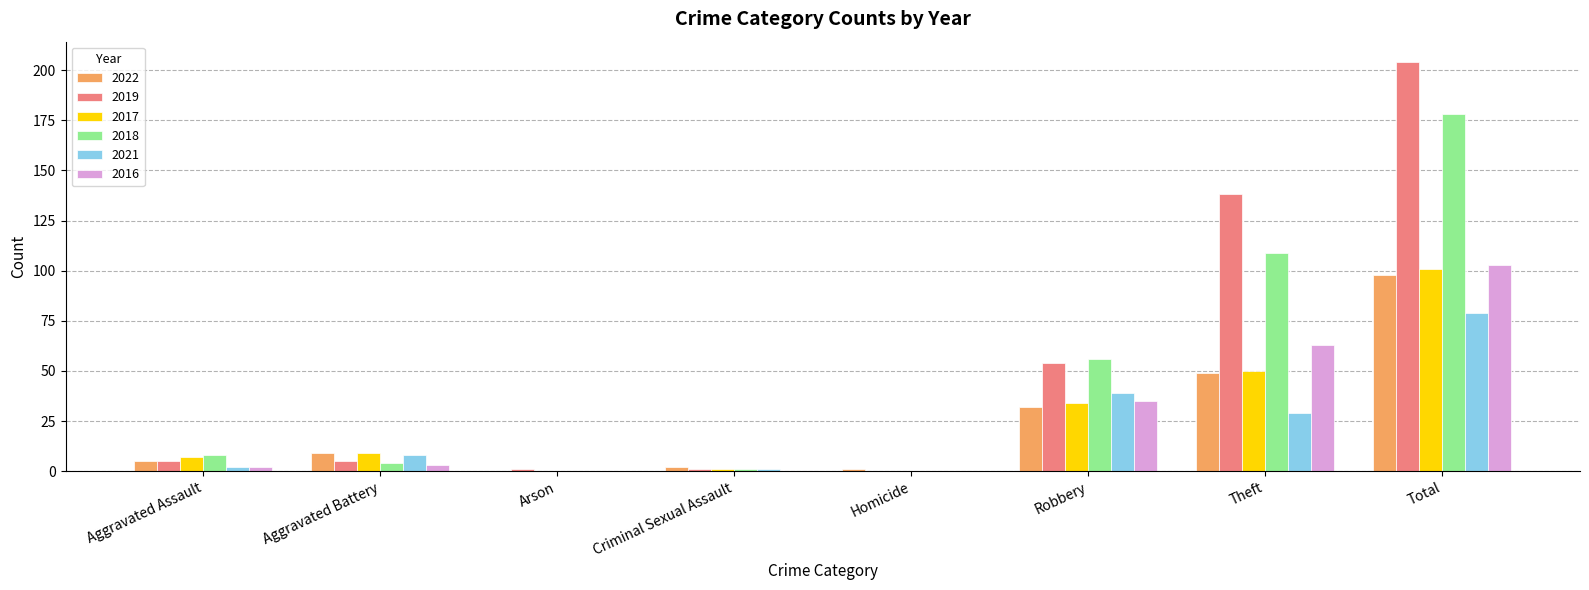

Which label corresponds to the largest value in the chart?

Total